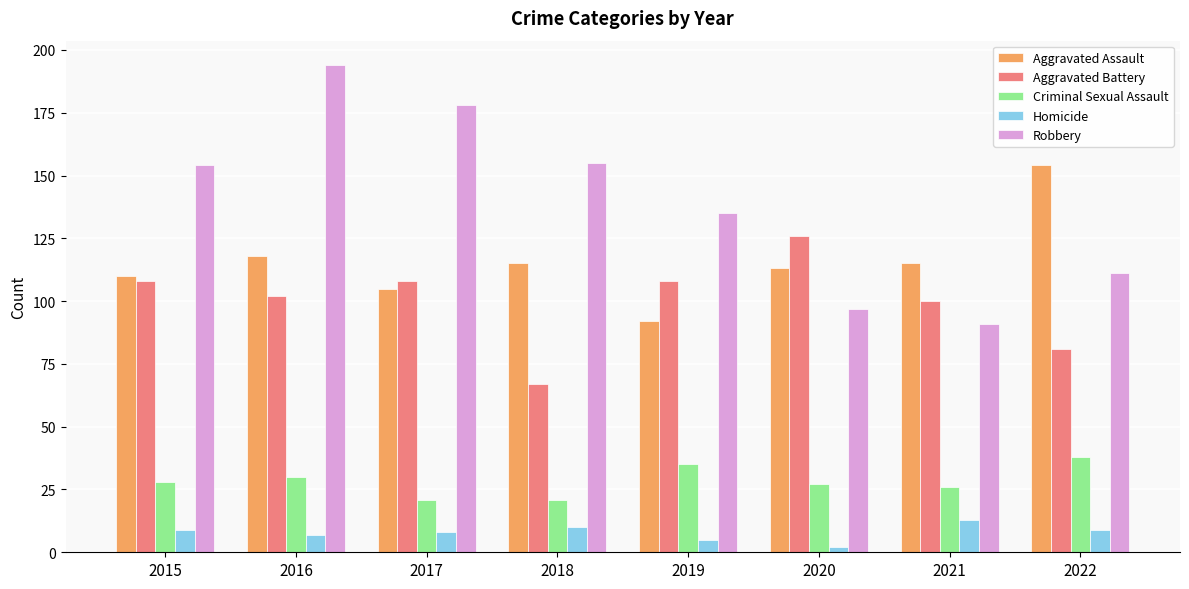

Reading right to left, list all the values displayed in this chart.

Aggravated Assault: 154	115	113	92	115	105	118	110
Aggravated Battery: 81	100	126	108	67	108	102	108
Criminal Sexual Assault: 38	26	27	35	21	21	30	28
Homicide: 9	13	2	5	10	8	7	9
Robbery: 111	91	97	135	155	178	194	154